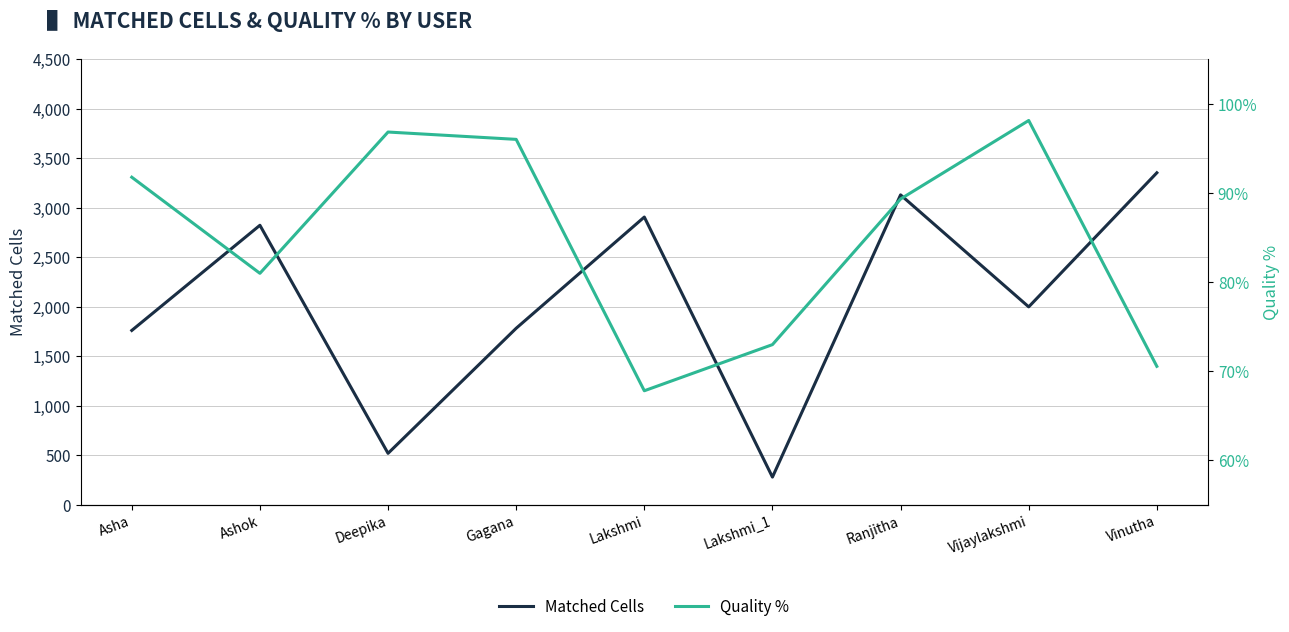

Which series has the widest spread of values?

Matched Cells